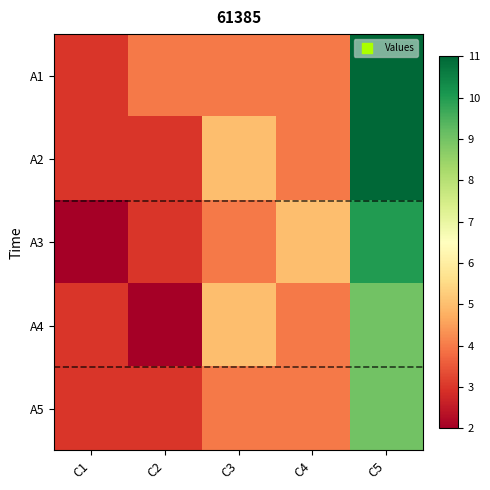

Which series has the largest range (max minus min)?

A1